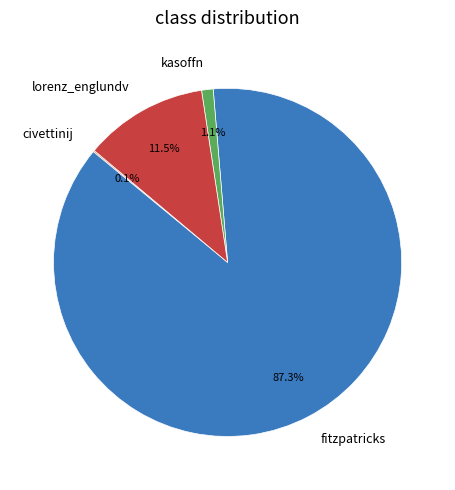

Which slice is the largest?

fitzpatricks